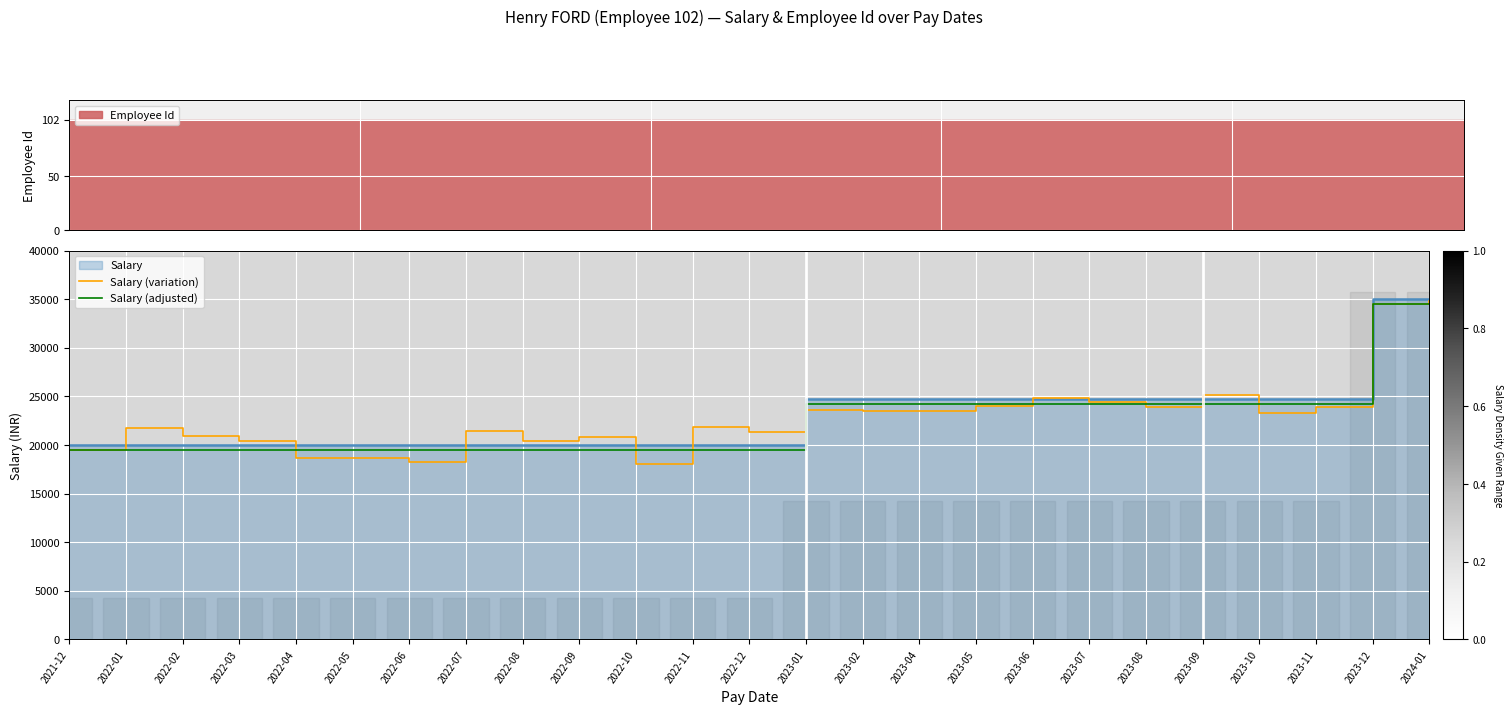

What is the label of the 4th point from the right?

2023-10